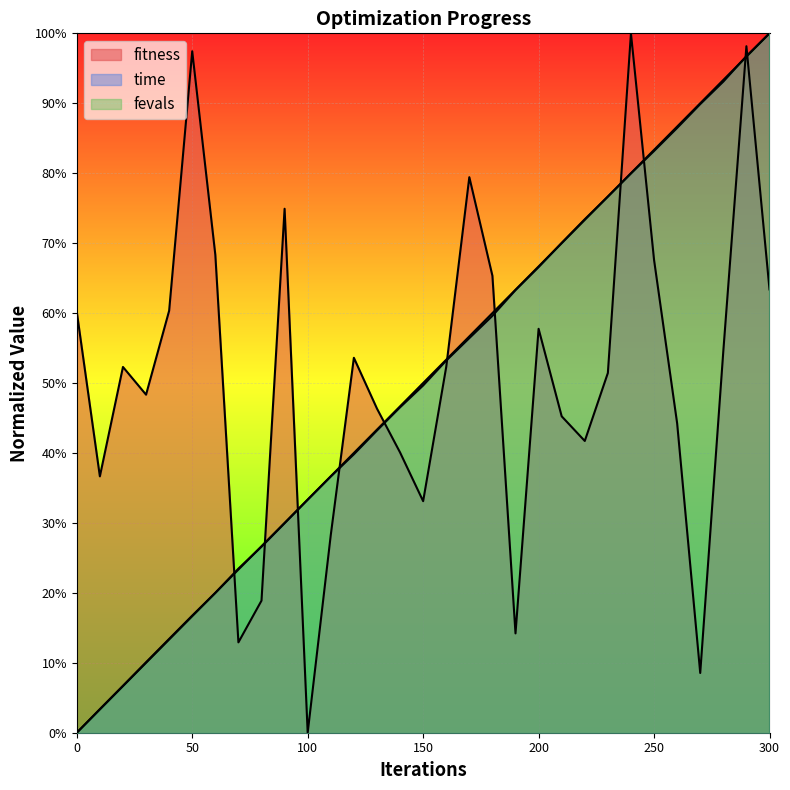

Is it true that time equals 0.4 at 90?

False